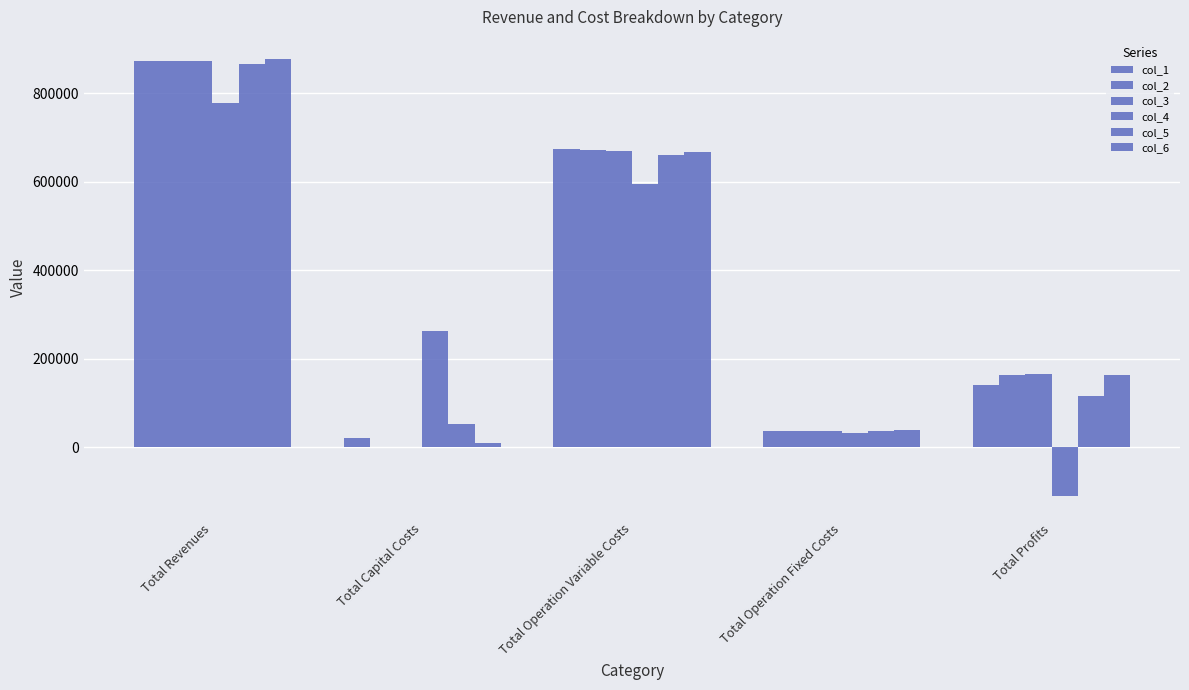

How many categories are shown in the chart?

5